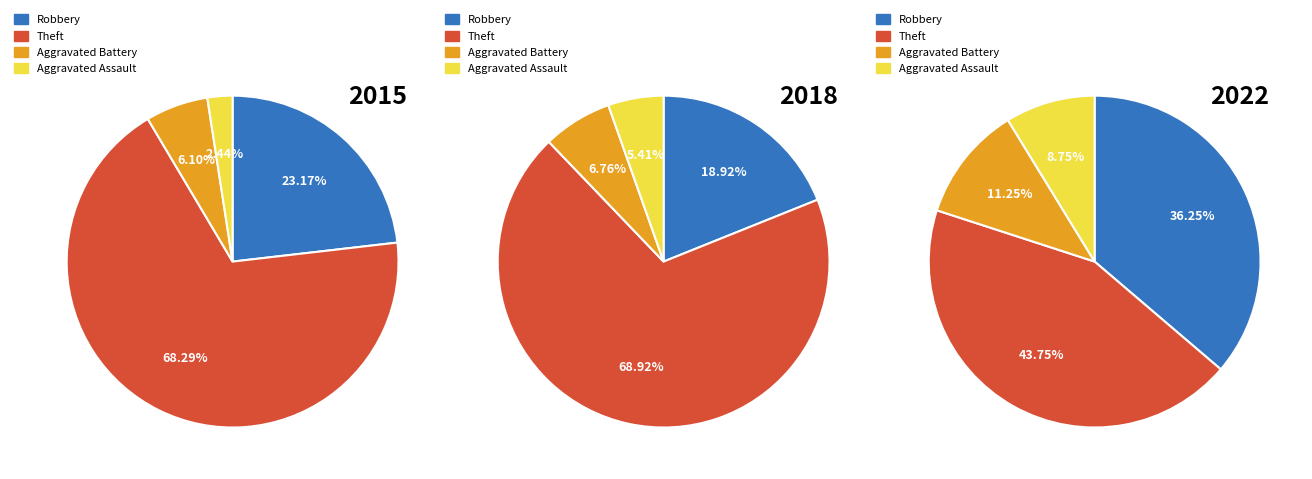

Combined, what portion of the pie is 6 and Aggravated Assault?

23.6%